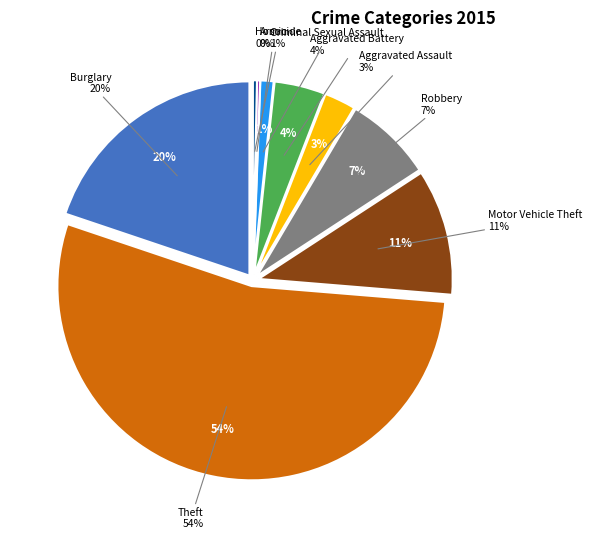

To the nearest percent, what percentage of the pie is Criminal Sexual Assault?

1%